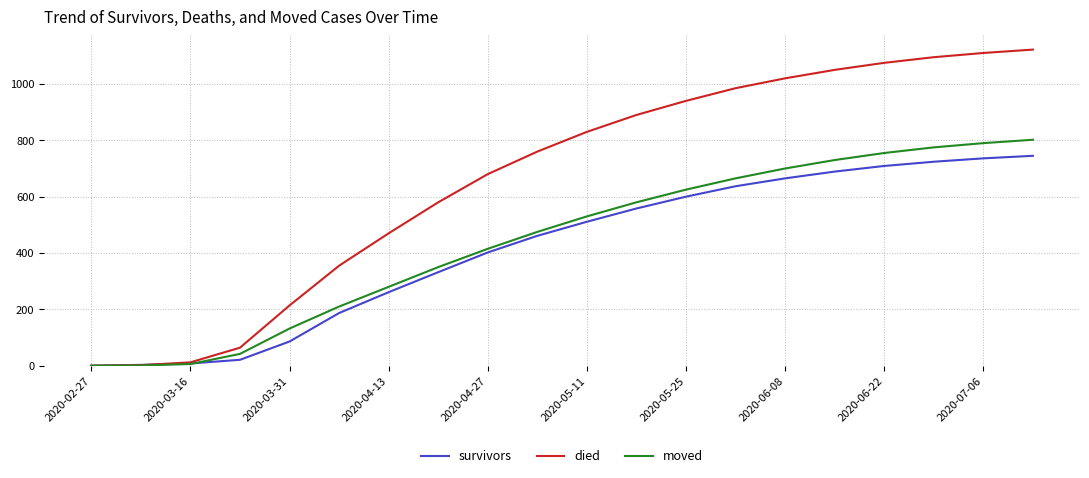

What is the difference between the maximum and second lowest values in the died series?

1120